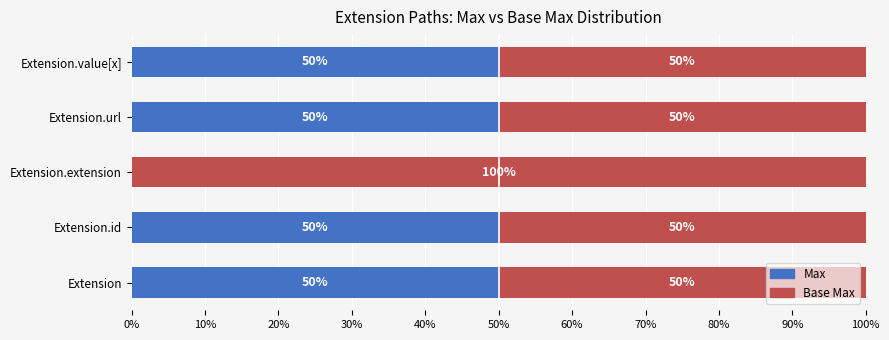

What is the total value across all series at Extension?

100